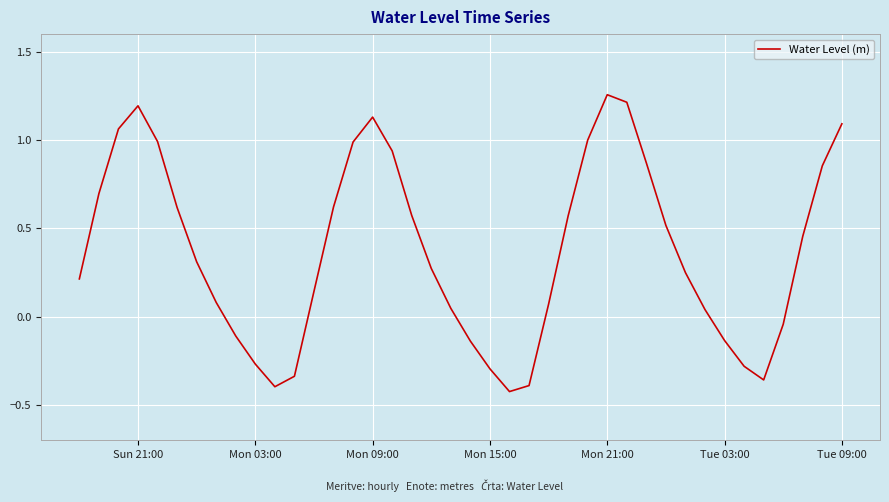

What is the difference between the maximum and minimum values?

1.7